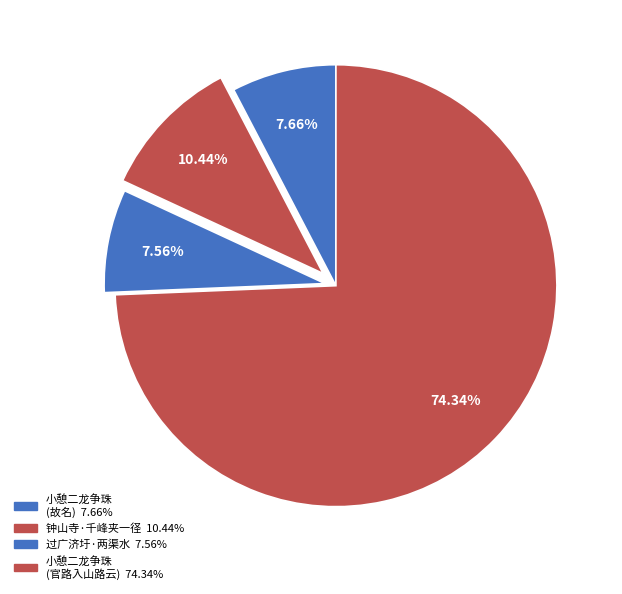

Rank the categories by value from highest to lowest.

小憩二龙争珠盖两长岭夹一圜峰故名自此出官路入山路云, 钟山寺·千峰夹一径, 小憩二龙争珠盖两长岭夹一圜峰故名, 过广济圩·两渠水夹一堤宽